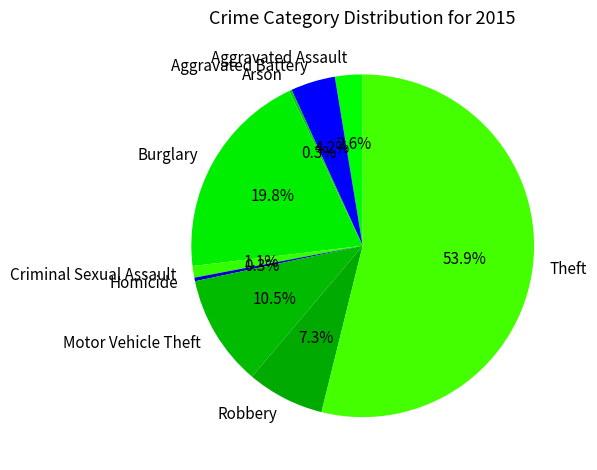

What is the total percentage of Aggravated Battery and Robbery?

11.5%